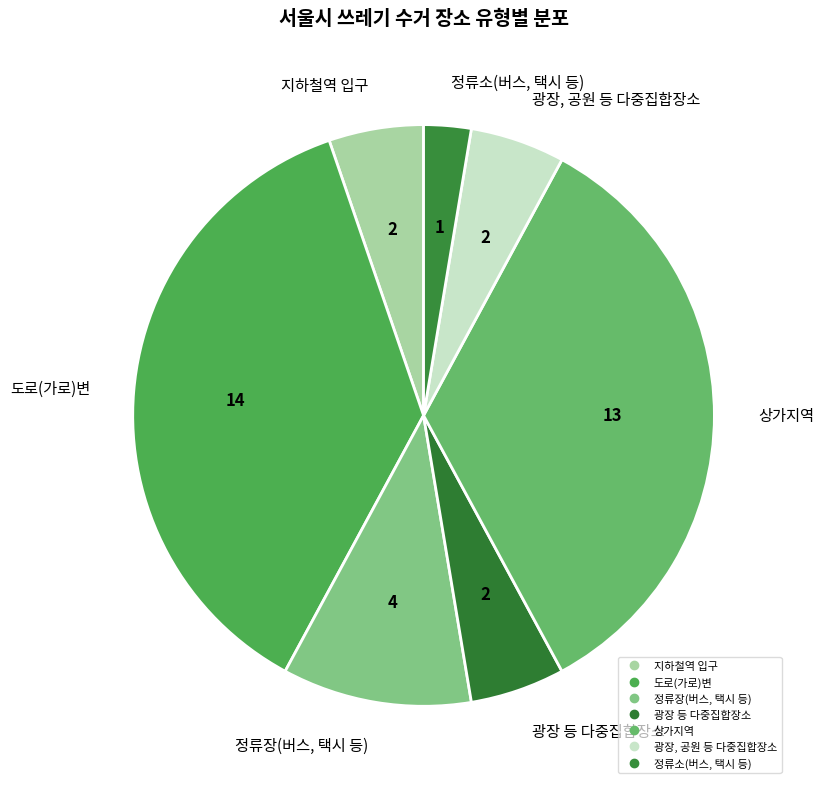

Is there any slice that represents more than half of the pie?

No